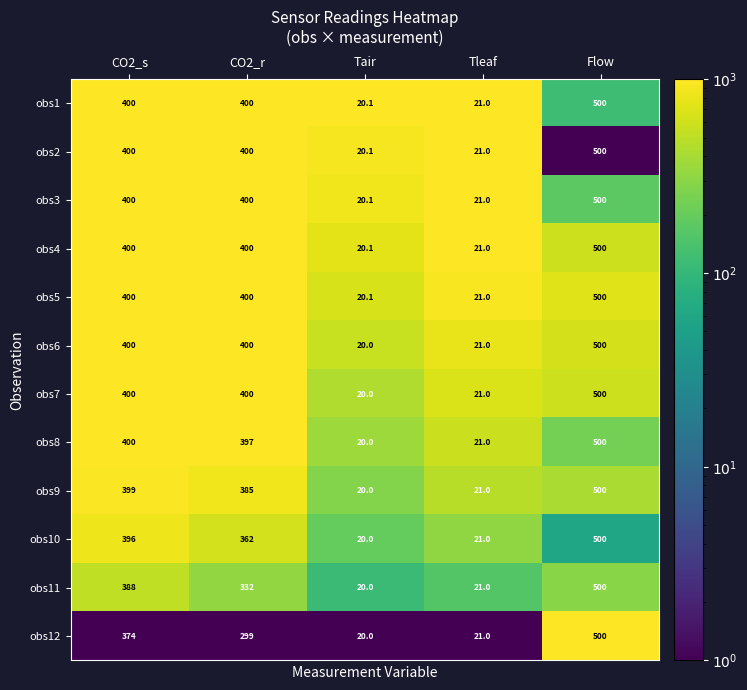

What value does the obs10 series have at CO2_s?

396.0